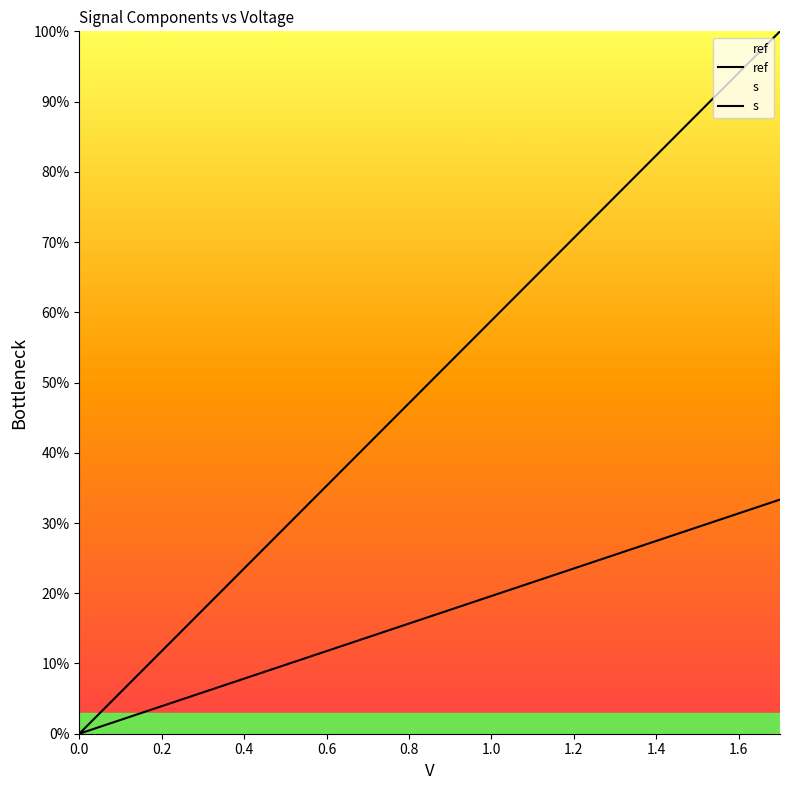

How many data points does each series have?

18